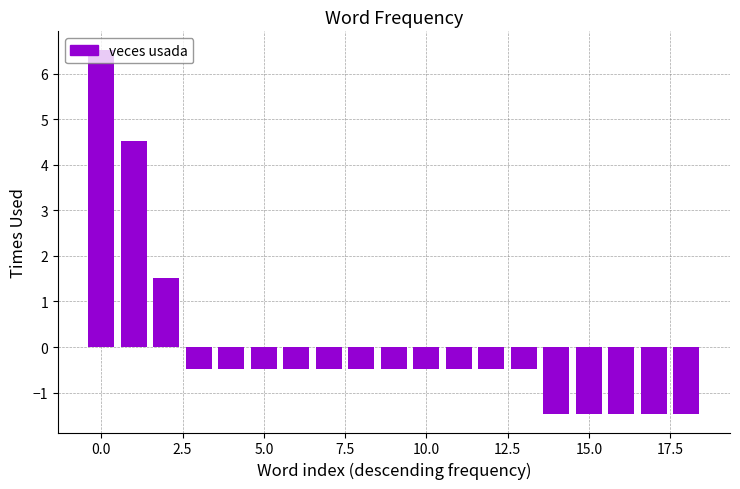

What is the maximum value shown in the chart?

6.5